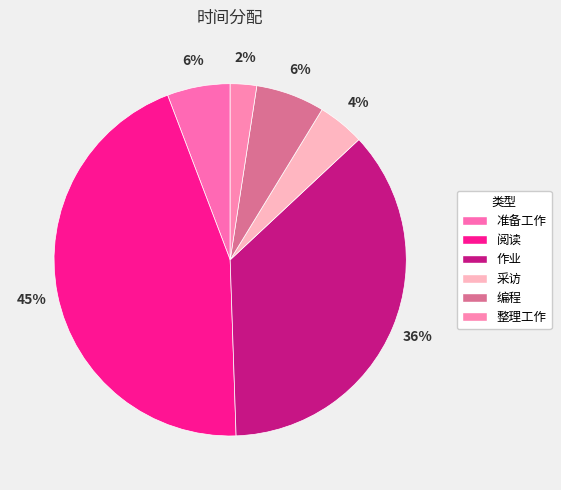

The 阅读 slice represents 45% of the pie. True or false?

True